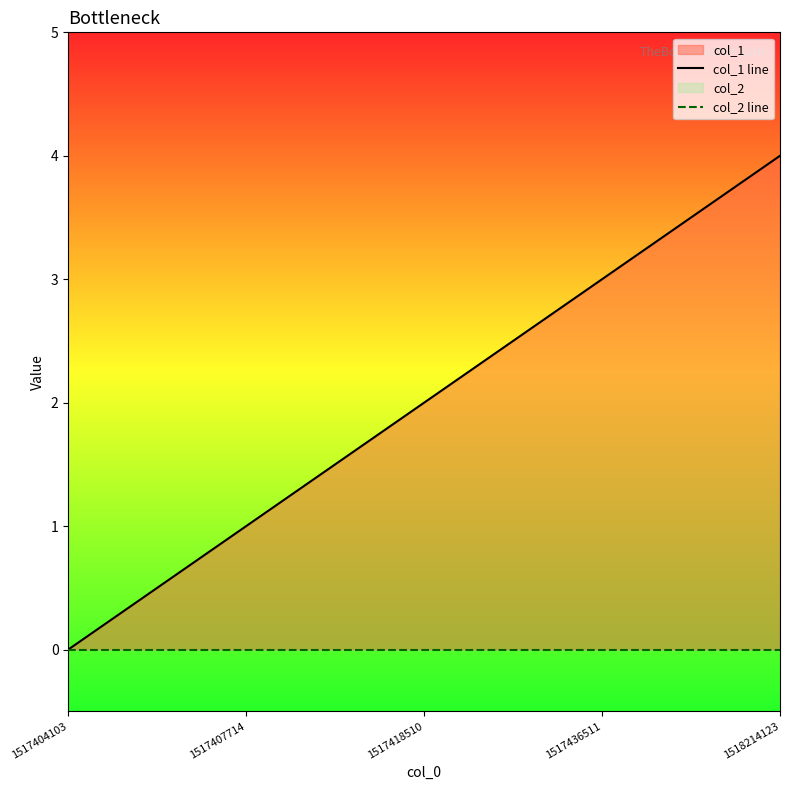

What is the highest value of the col_1 line series?

4